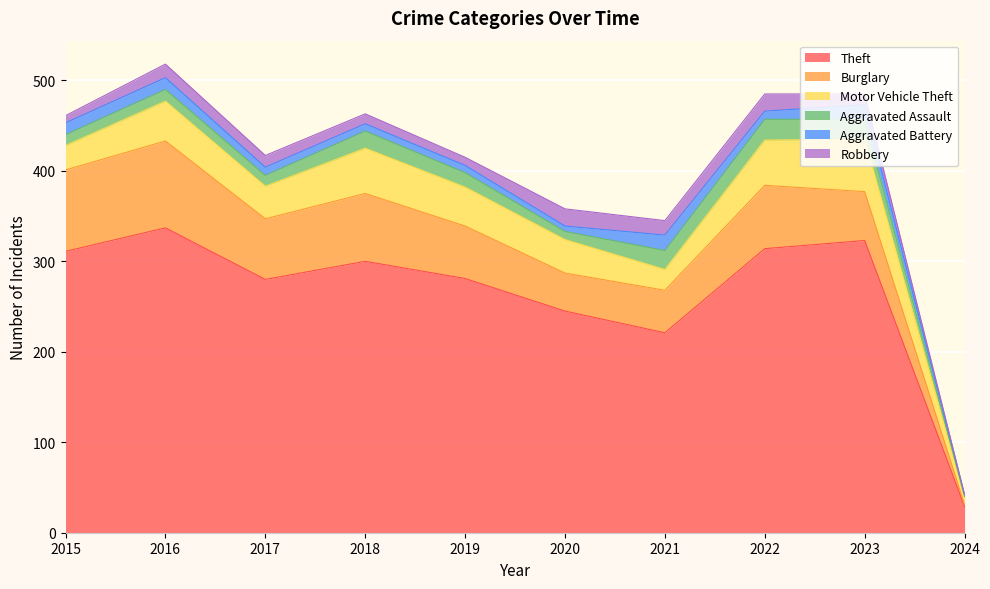

What is the difference between the second highest and minimum values in the Robbery series?

19